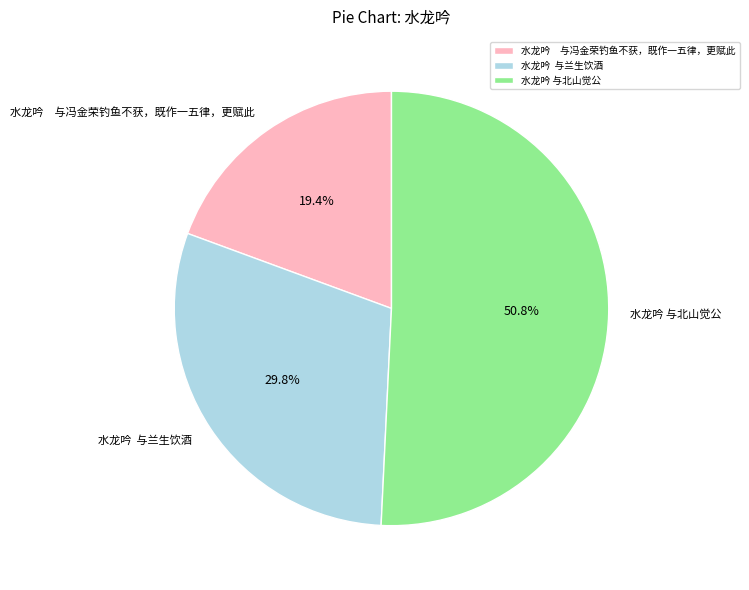

Between 水龙吟 与兰生饮酒 and 水龙吟 与北山觉公, which is larger?

水龙吟 与北山觉公